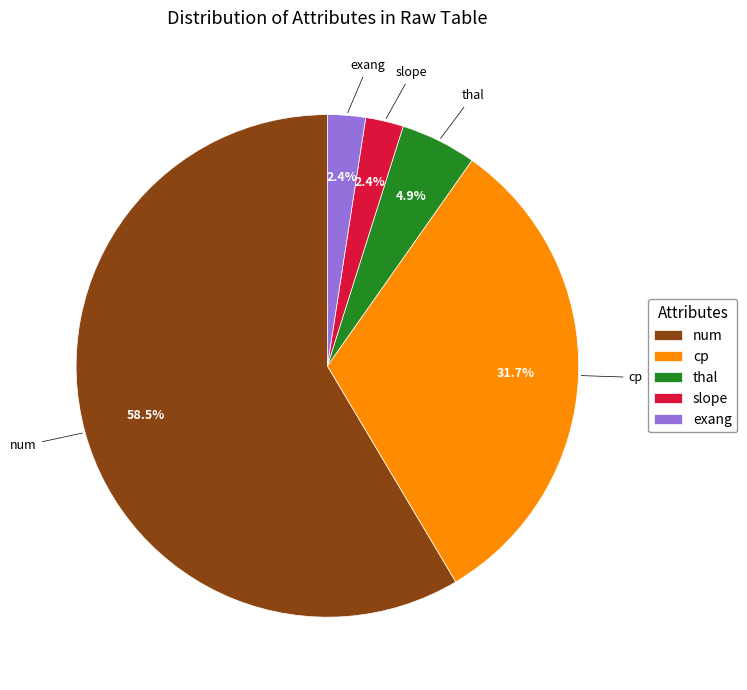

How many slices are in this pie chart?

5